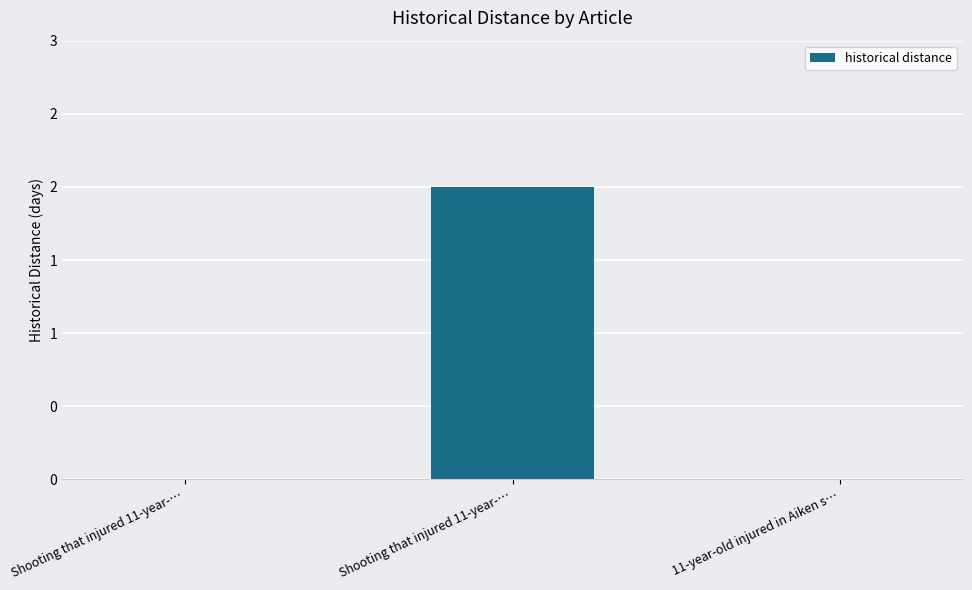

Rank the categories by value from highest to lowest.

Shooting that injured 11-year-…, Shooting that injured 11-year-…, 11-year-old injured in Aiken s…